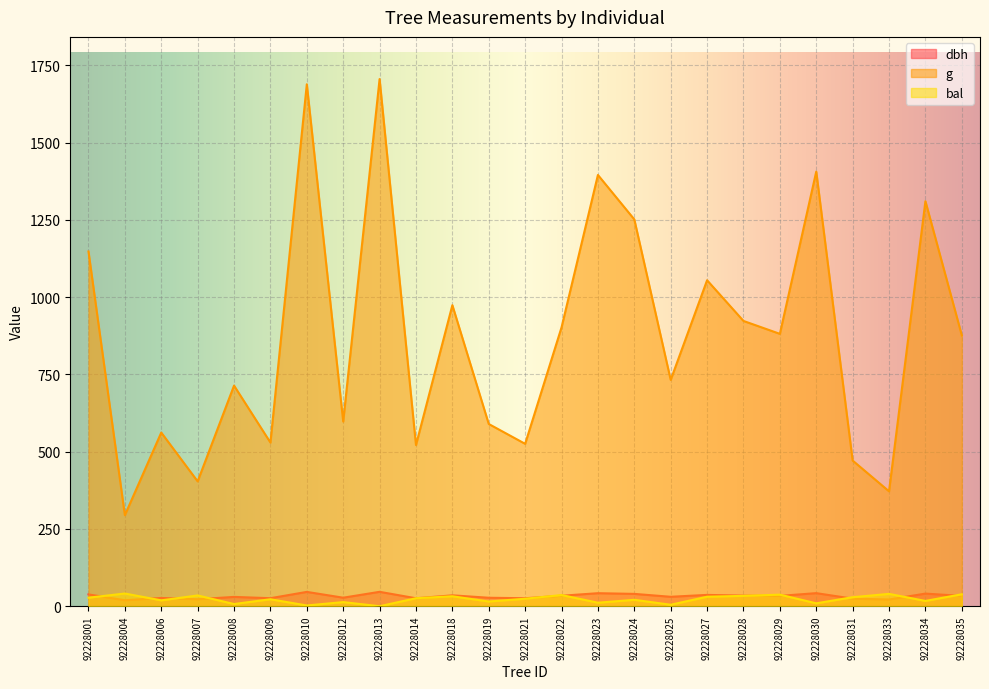

How many interior local peaks does the bal series have?

9